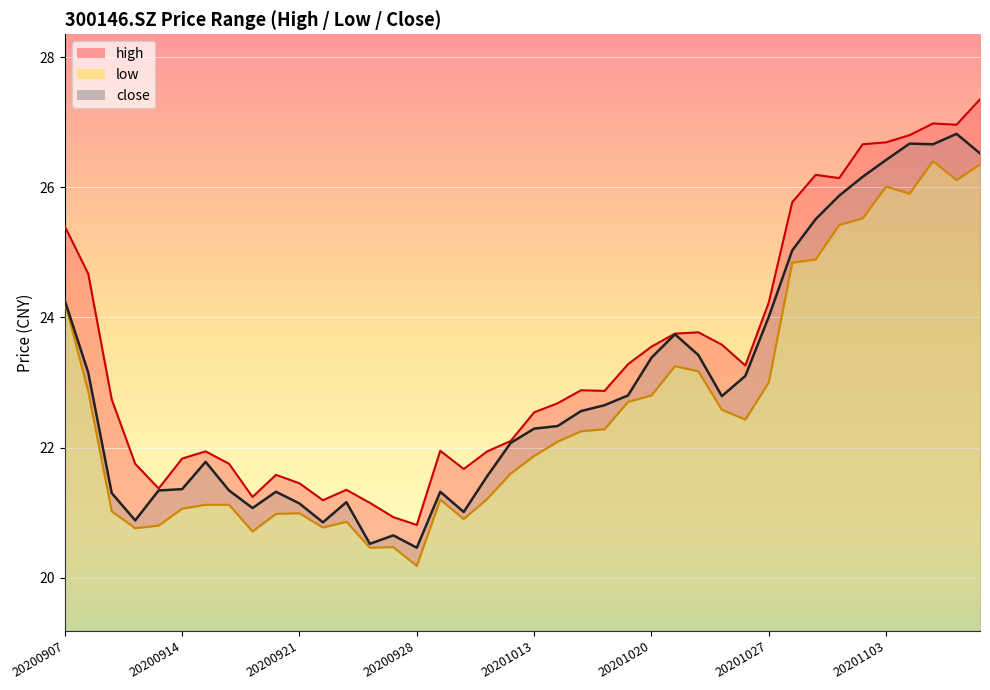

How many interior local peaks does the low series have?

7